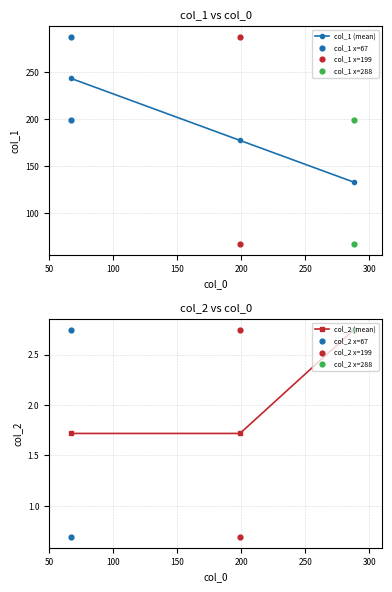

Which series reaches the maximum Y coordinate?

col_1